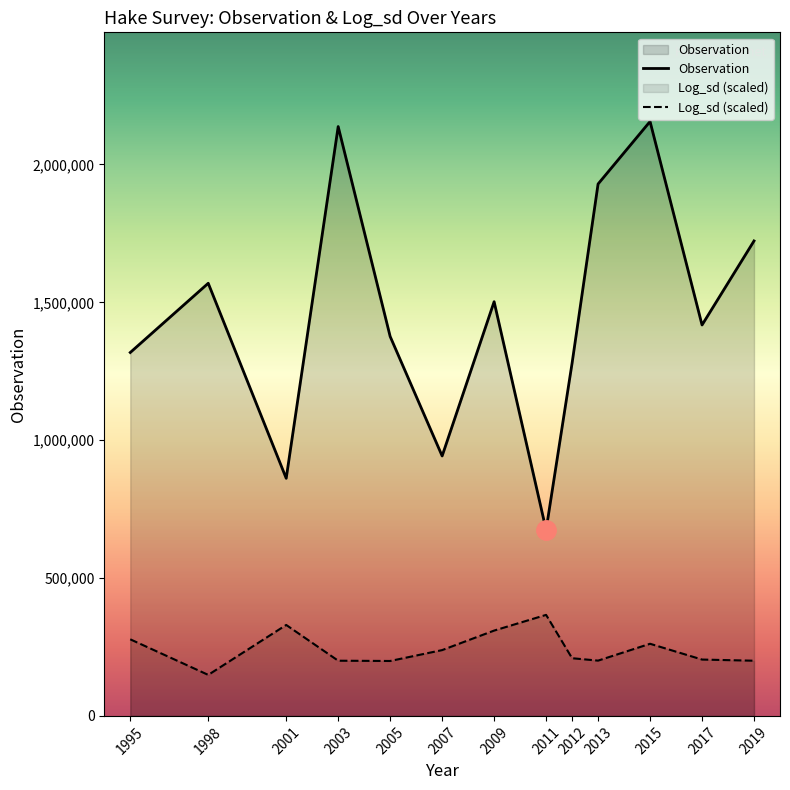

What are all the series names shown in the legend?

Observation, Log_sd_scaled